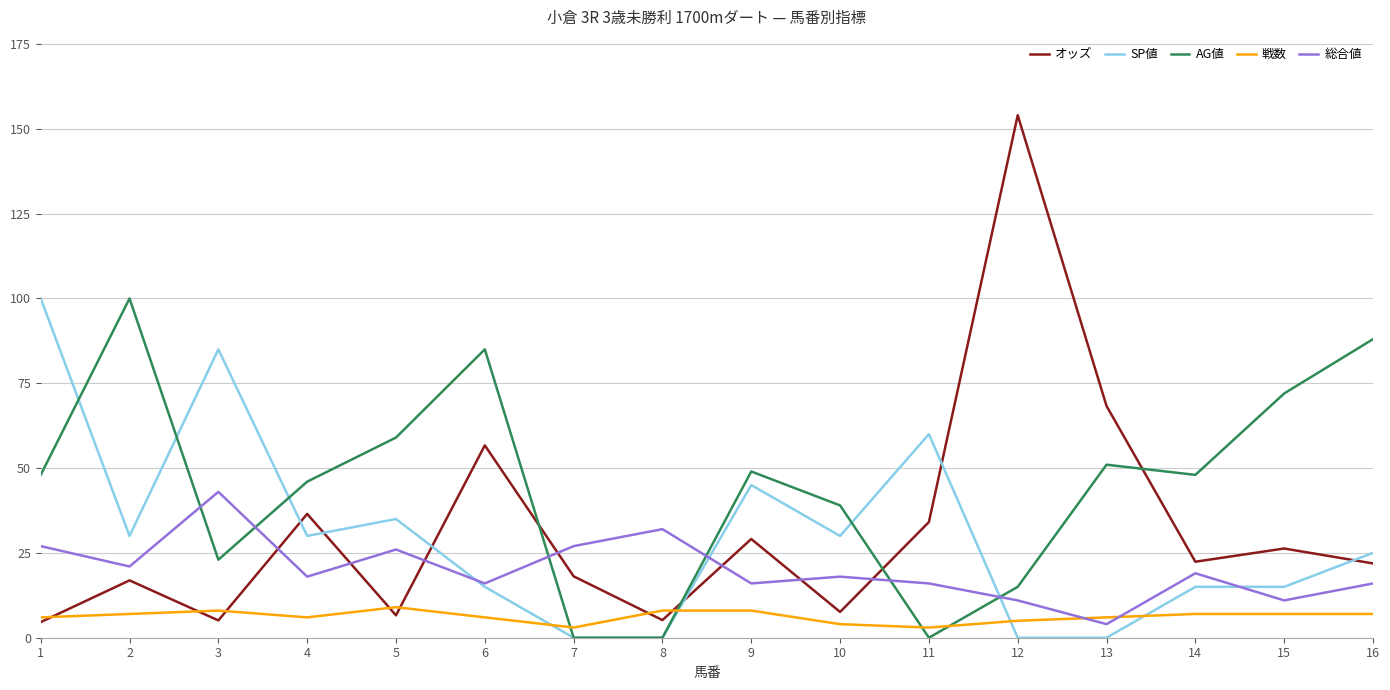

Does the chart have visible grid lines?

Yes